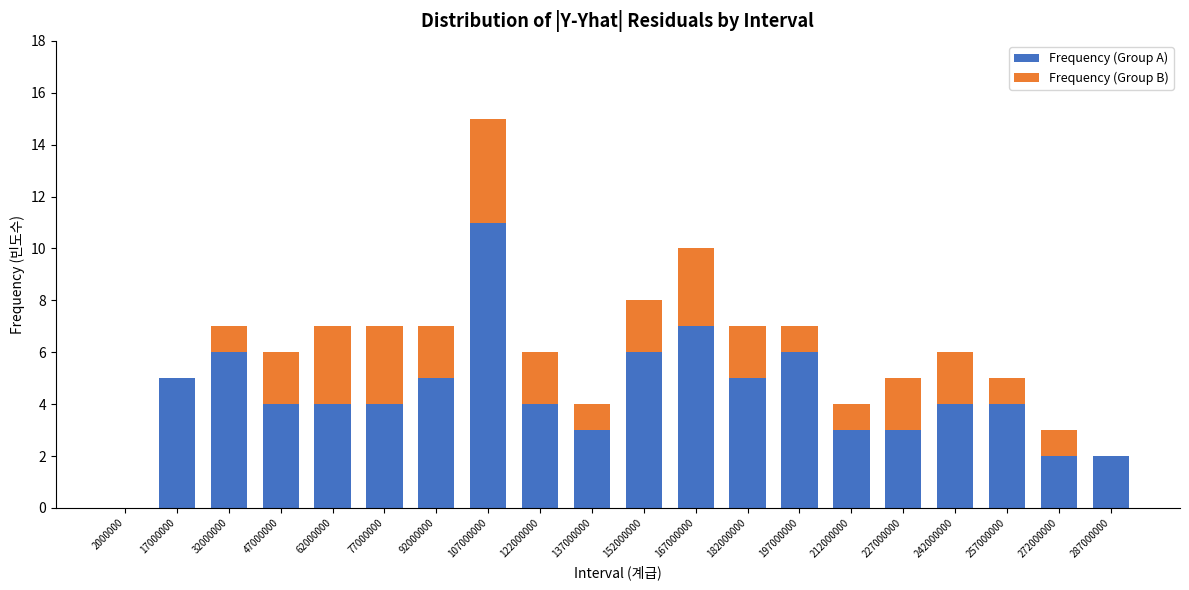

At which category is the sum across all series the highest?

107000000